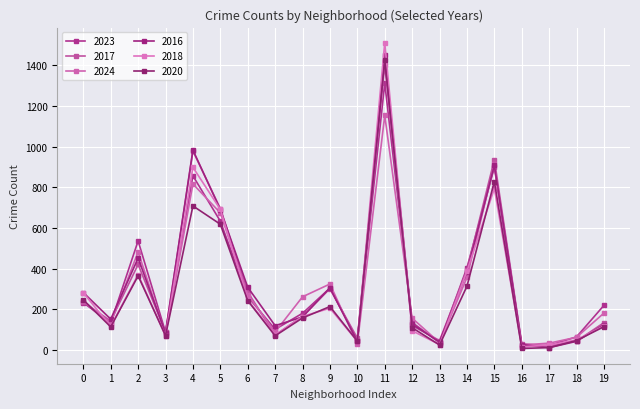

How many intersections are there between 2020 and 2017?

5